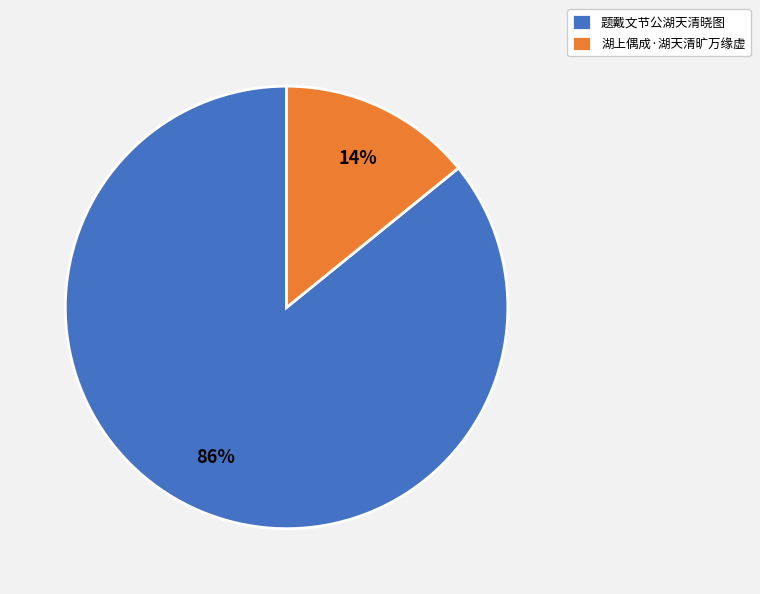

Combined, do 湖上偶成·湖天清旷万缘虚 and 题戴文节公湖天清晓图 account for over 50%?

Yes